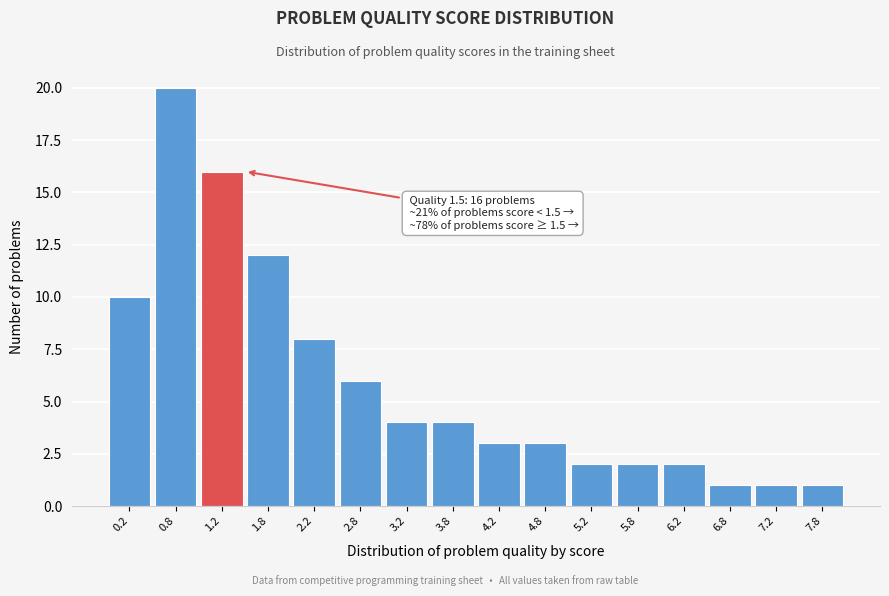

Reading right to left, extract all data points from this chart.

7.8=1	7.2=1	6.8=1	6.2=2	5.8=2	5.2=2	4.8=3	4.2=3	3.8=4	3.2=4	2.8=6	2.2=8	1.8=12	1.2=16	0.8=20	0.2=10